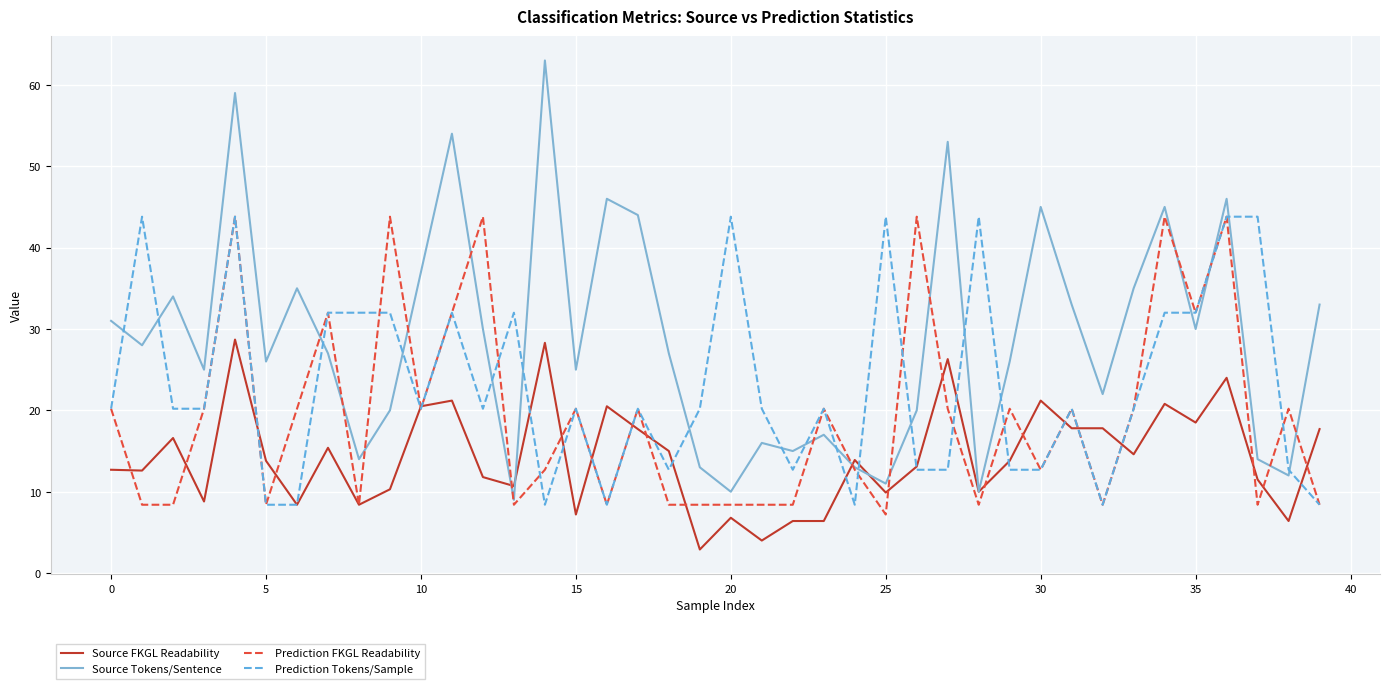

Which series has the widest spread of values?

Source Tokens/Sentence